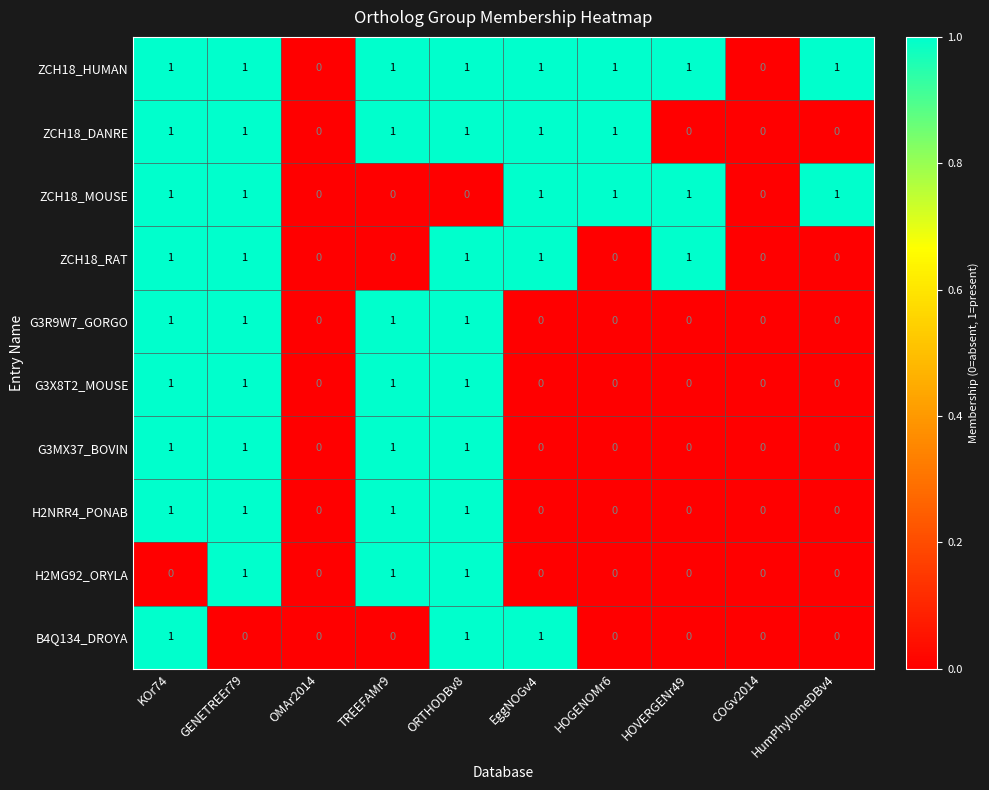

What is the sum of all ZCH18_DANRE values?

6